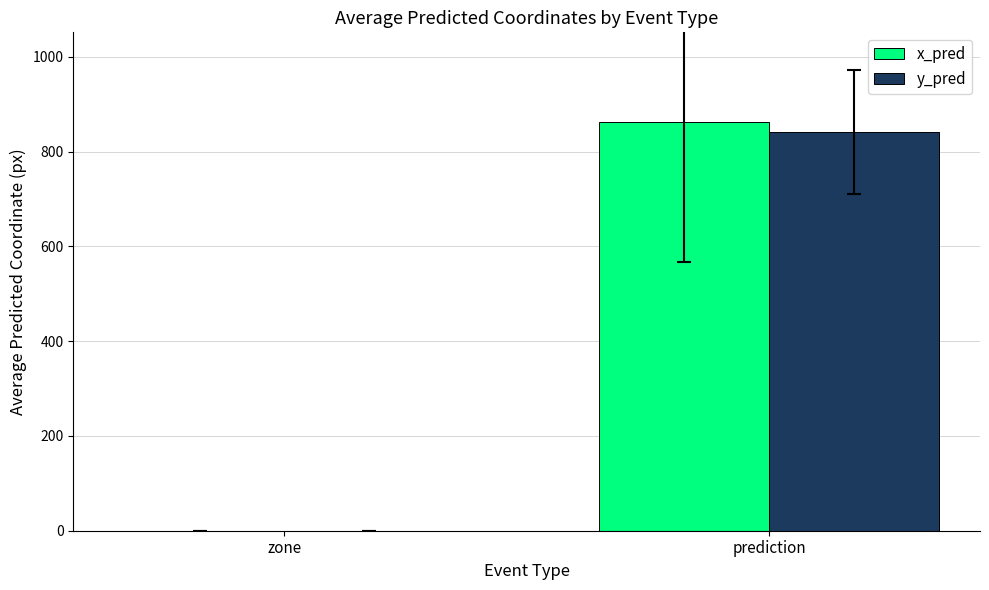

True or false: x_pred has a value of 862.7 at prediction.

True